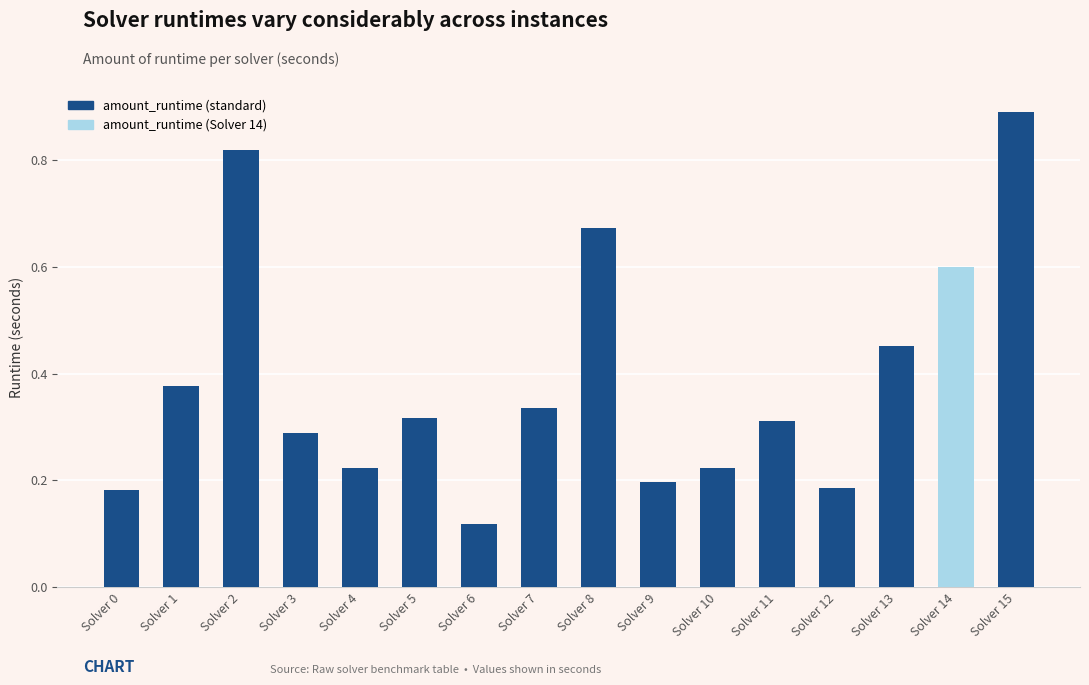

What is the change in value from Solver 1 to Solver 14?

+0.2